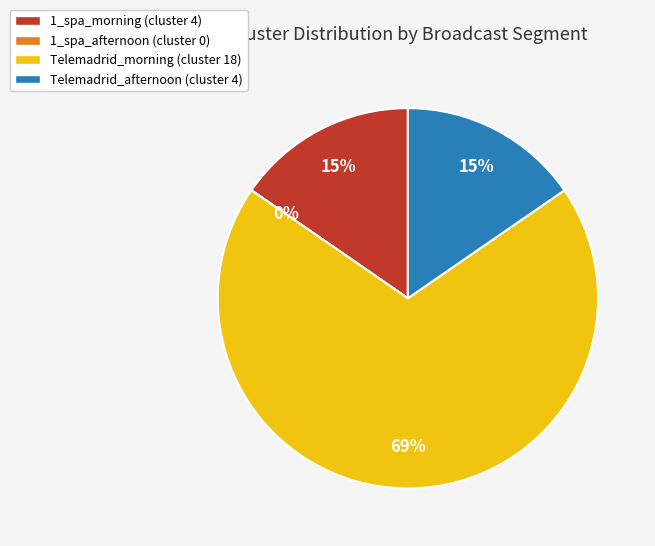

To the nearest percent, what is the average slice percentage?

25%